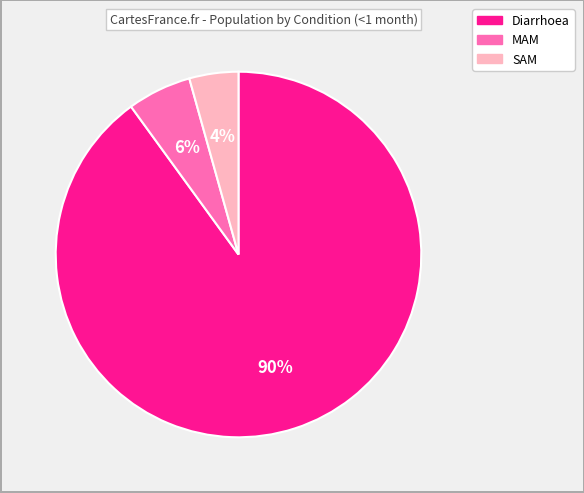

The Diarrhoea slice represents 99% of the pie. True or false?

False